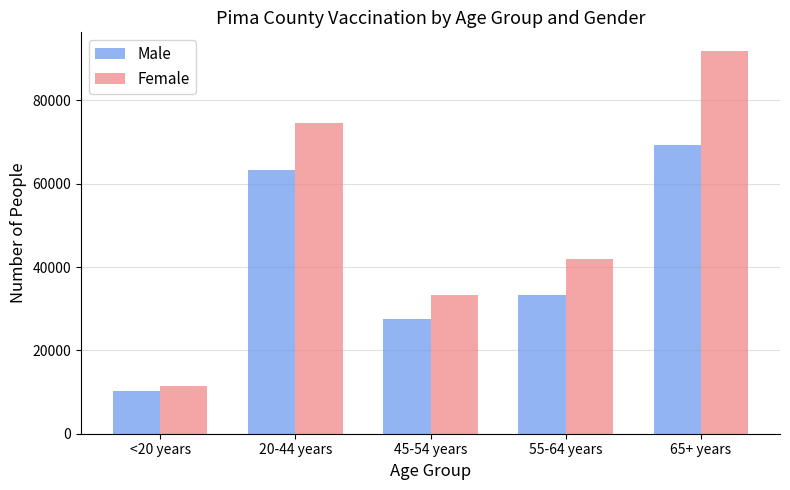

Which series has the widest spread of values?

Female